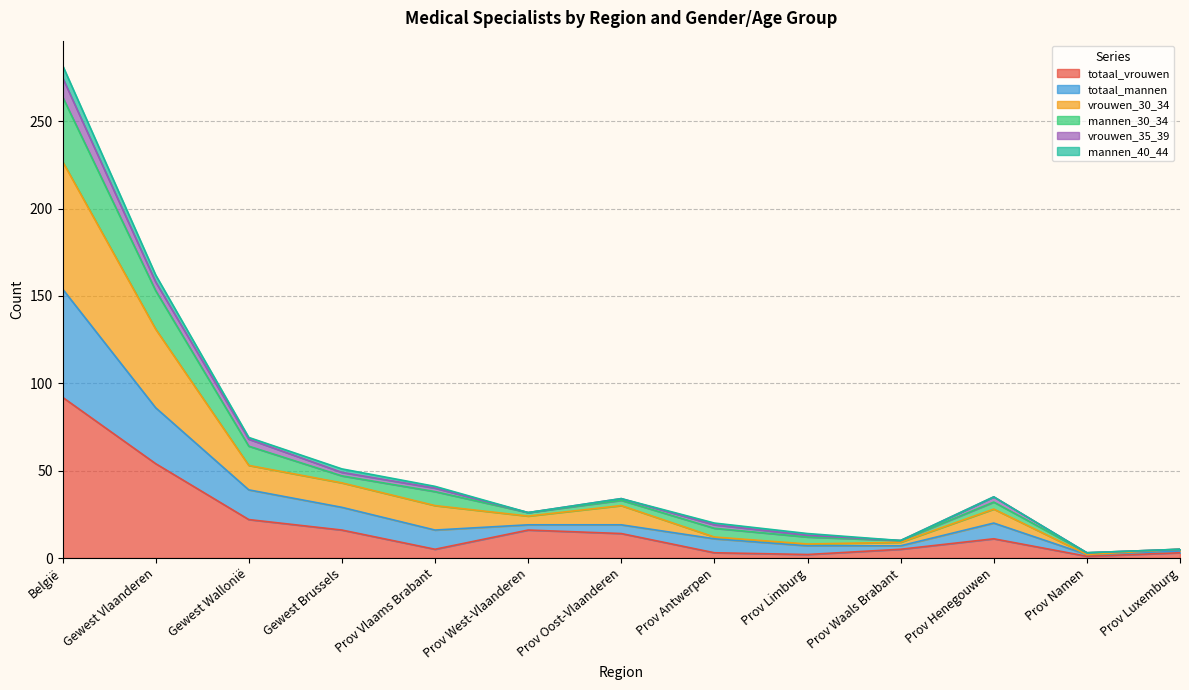

True or false: totaal_mannen and mannen_30_34 cross at least once.

False